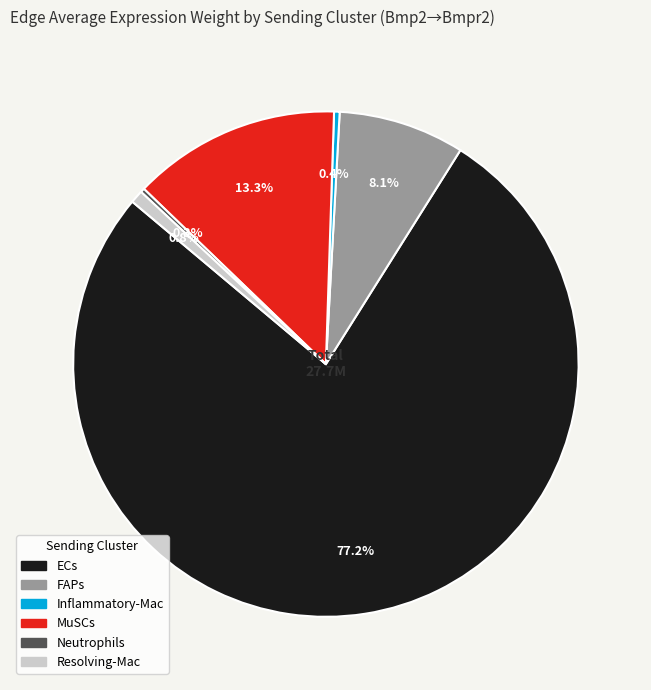

What portion of the pie excludes Resolving-Mac?

99.2%